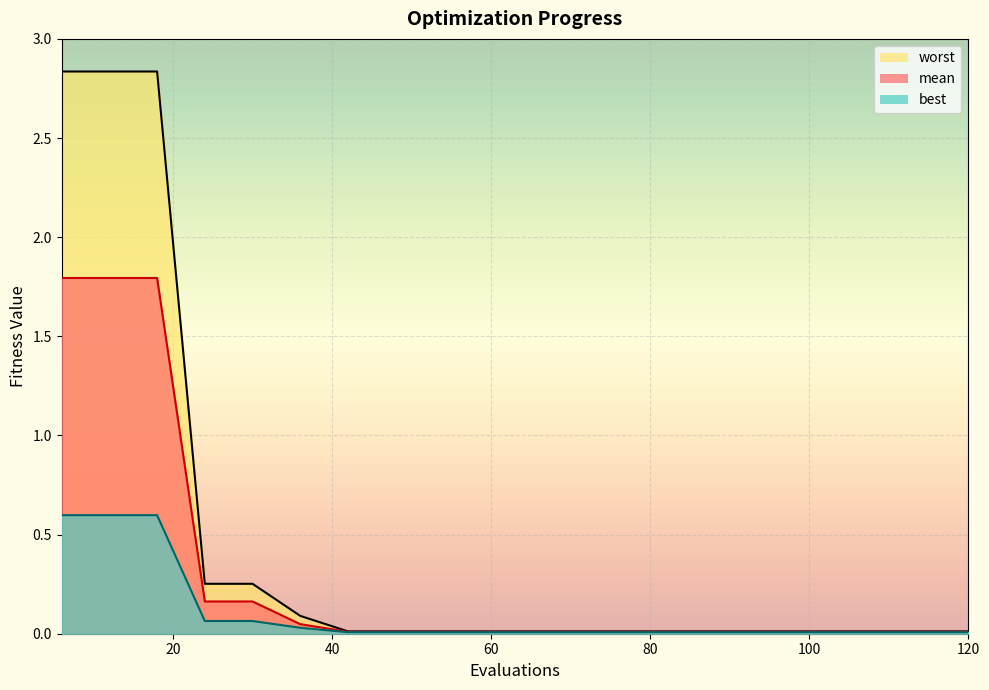

How many categories are shown in the chart?

20